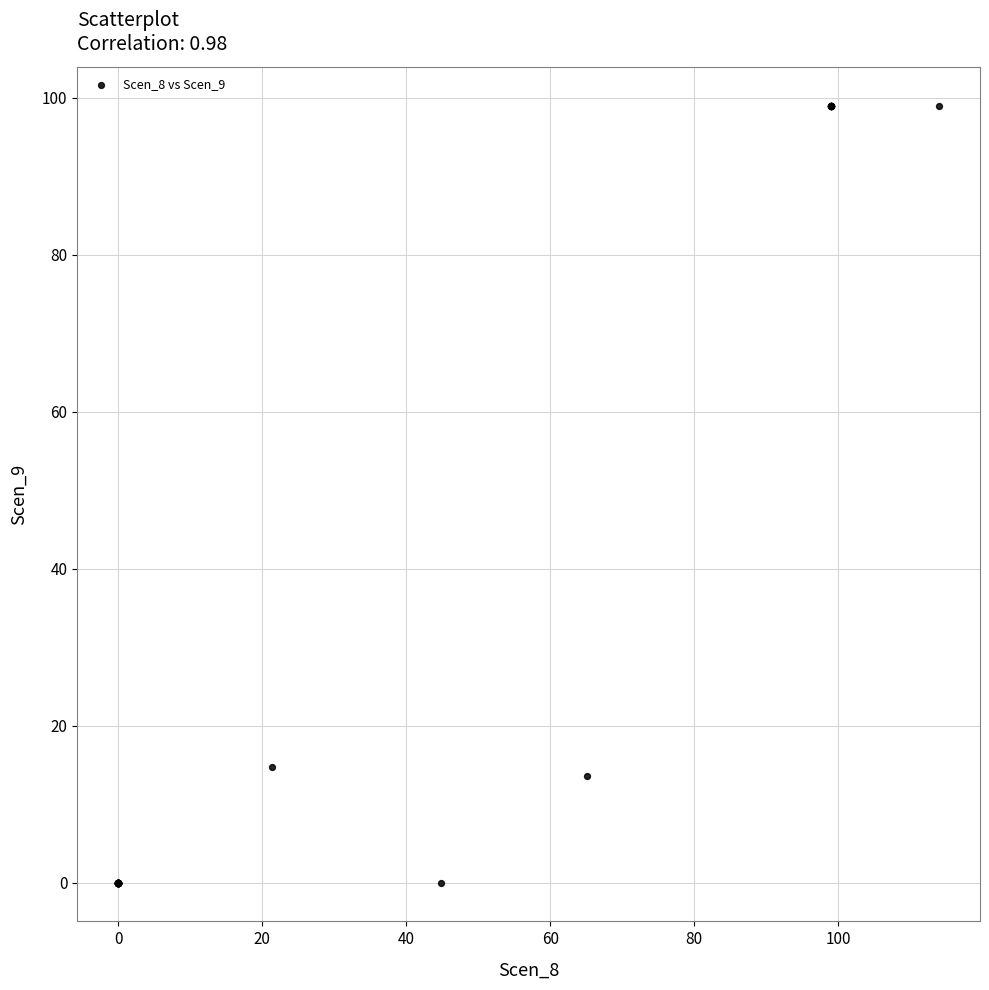

What Y value in the scatter plot is closest to 49?

14.7